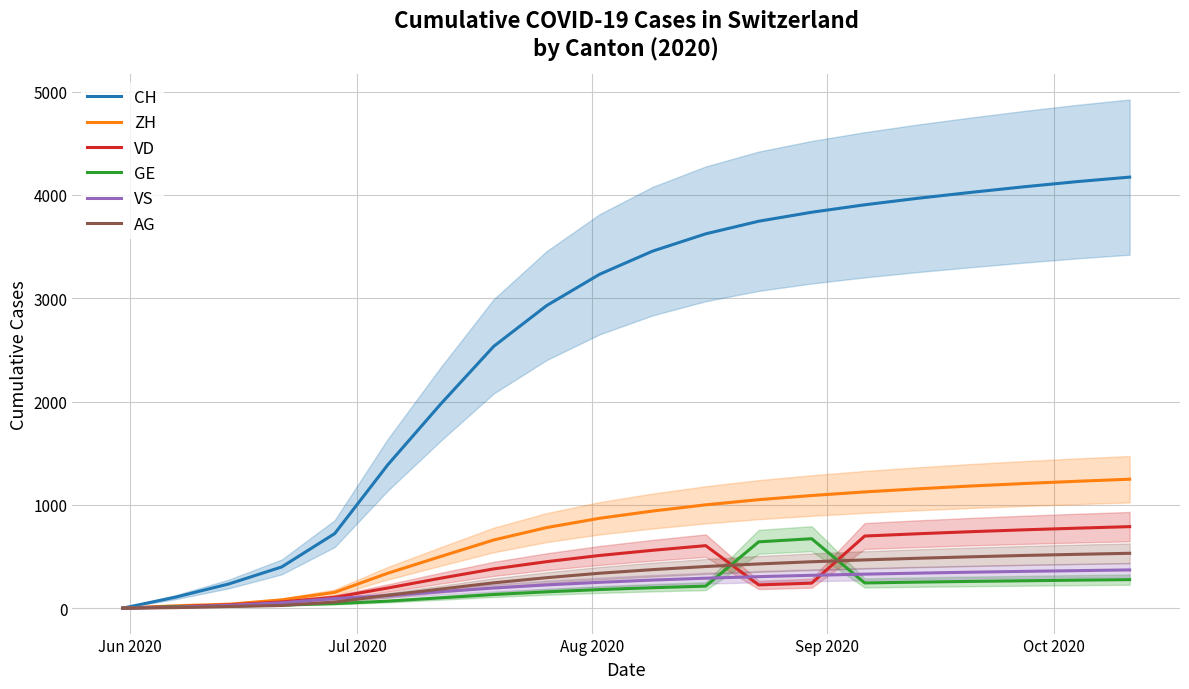

What is the highest value of the CH series?

4172